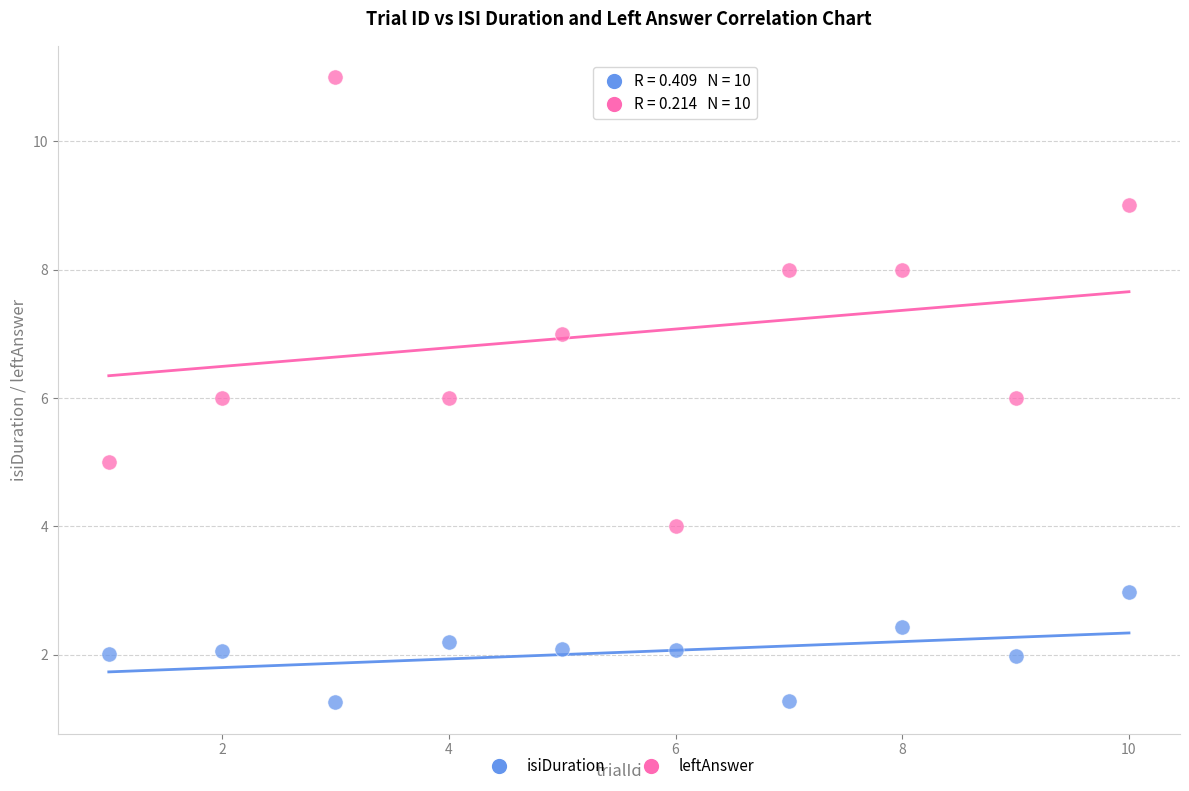

What are all the series names shown in the legend?

isiDuration, leftAnswer